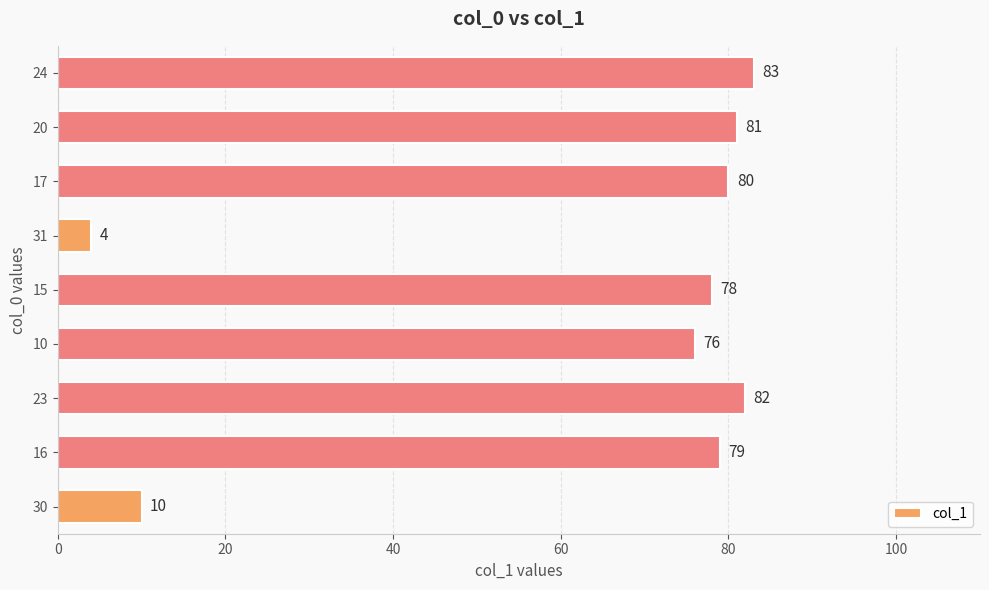

The chart shows a value of 81 at 20. True or false?

True